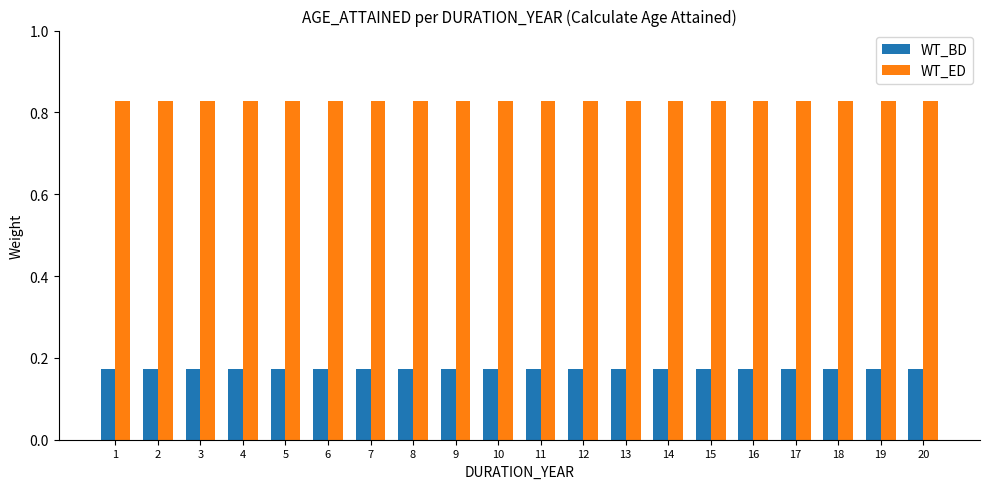

Which series has the largest total across all categories?

WT_ED